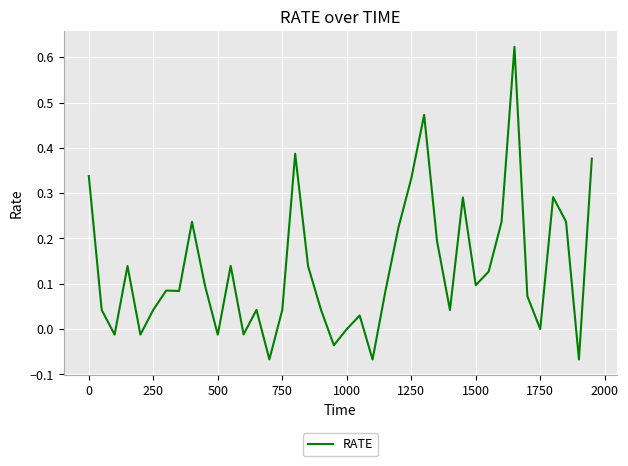

What is the difference between the maximum and minimum values?

0.7